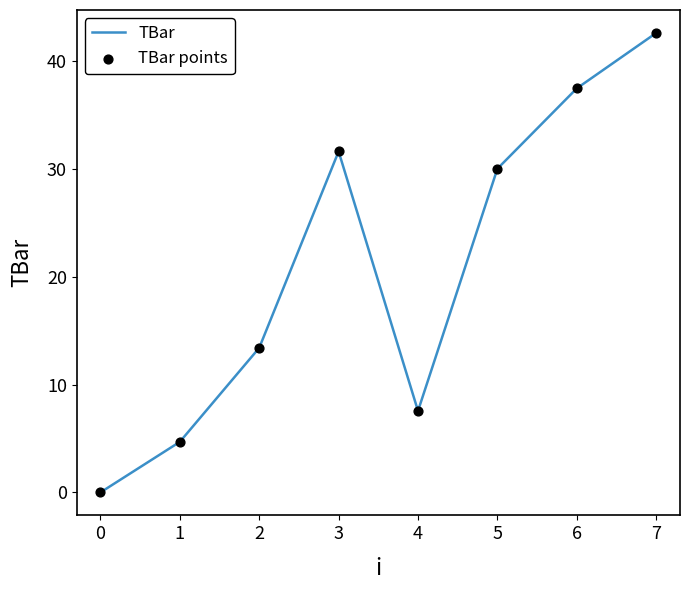

Between 1 and 6, which is larger?

6